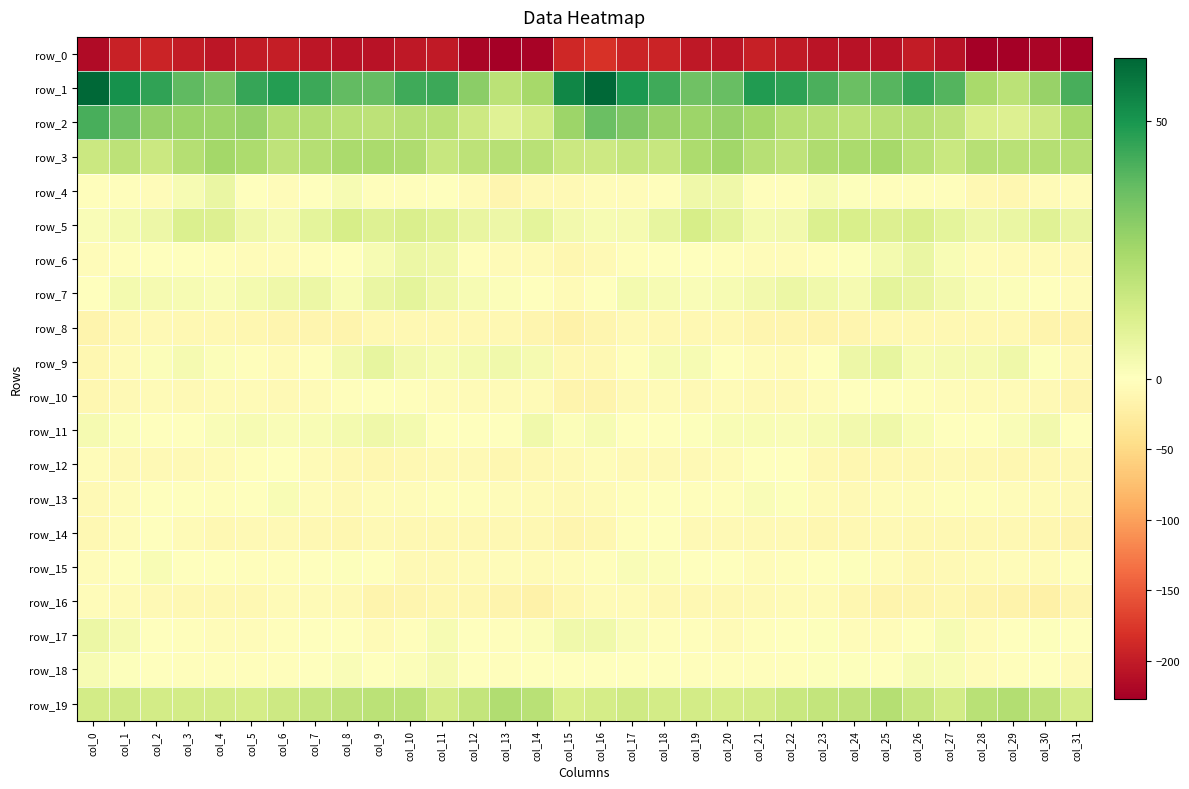

At which category is the sum across all series the highest?

col_1